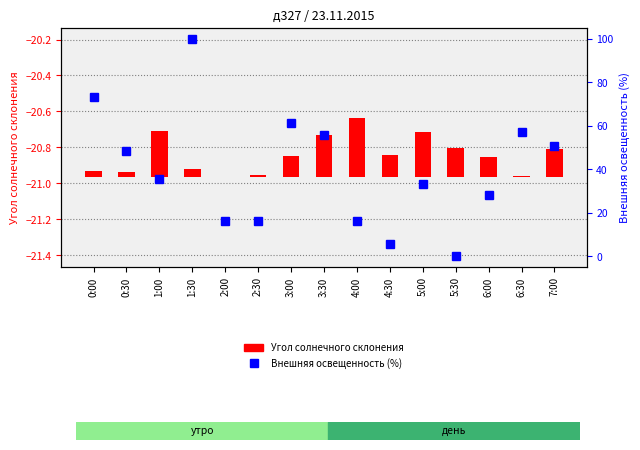

The Внешняя освещенность (%) series shows 171.4 at 1:30. True or false?

False